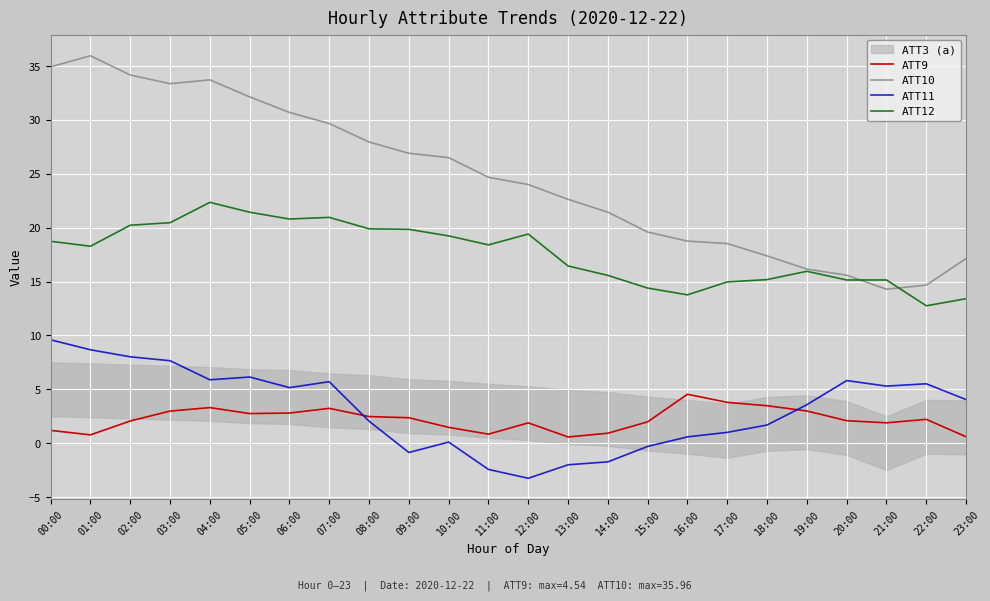

Between 06:00 and 12:00, which series saw the biggest shift?

ATT11